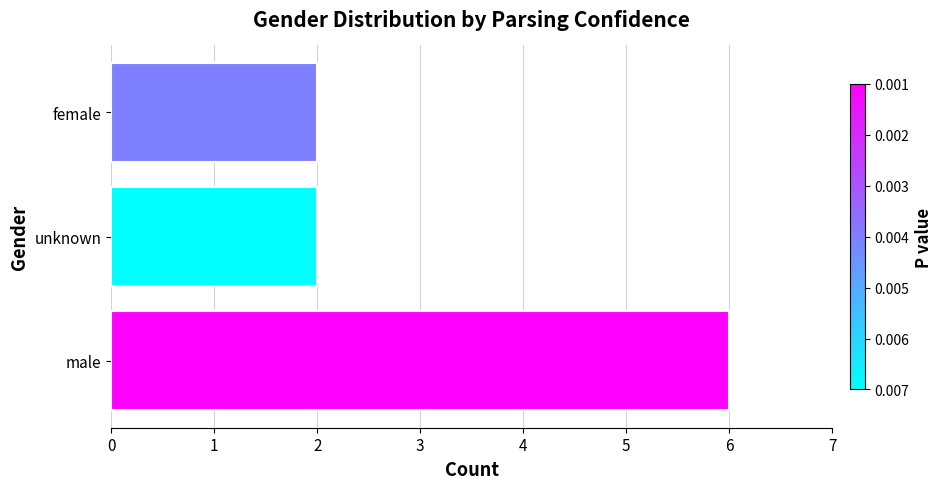

What is the difference between the maximum and second lowest values?

4